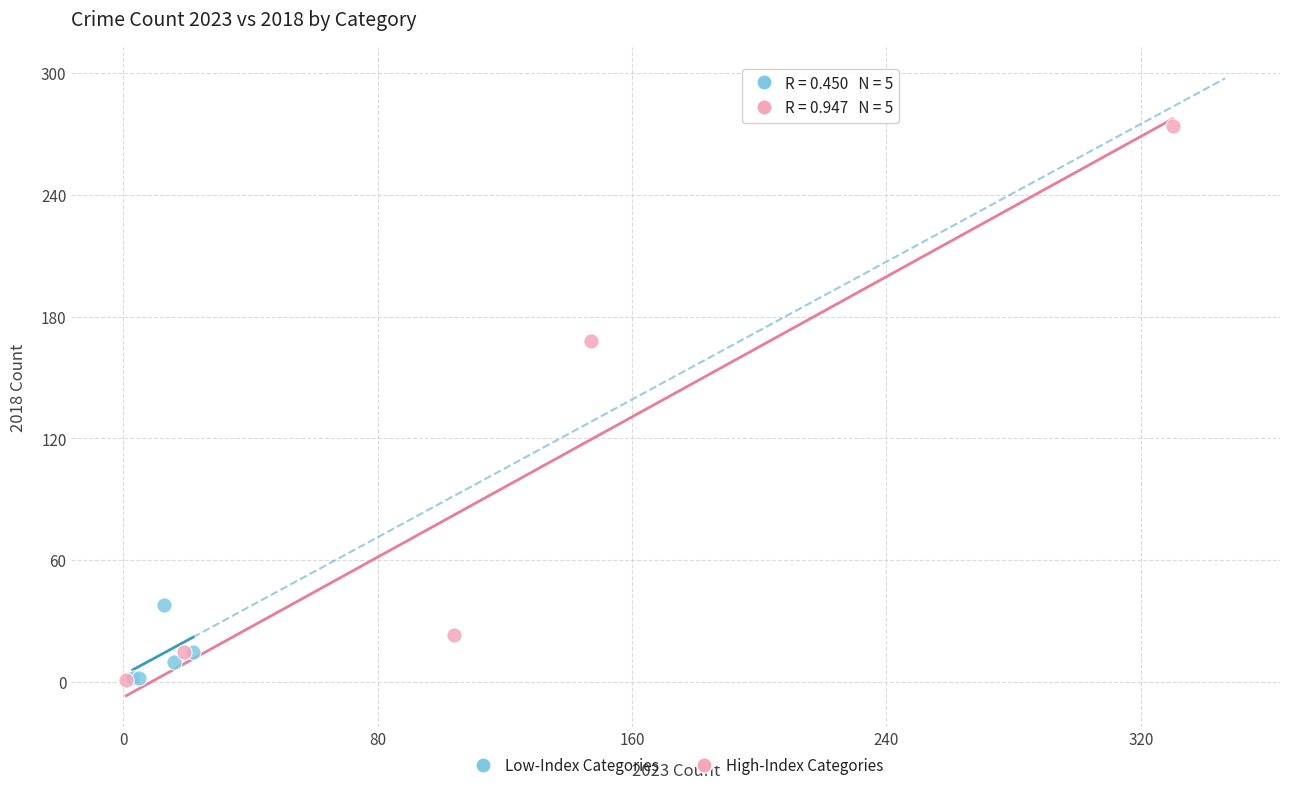

Which series contains the highest Y value?

High-Index Categories